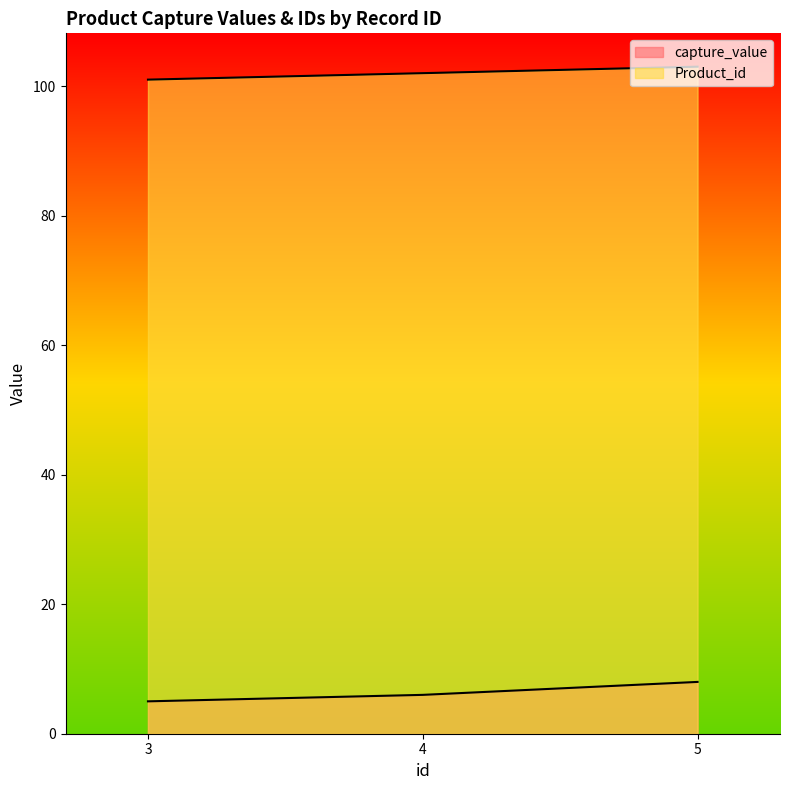

How many categories are shown in the chart?

3